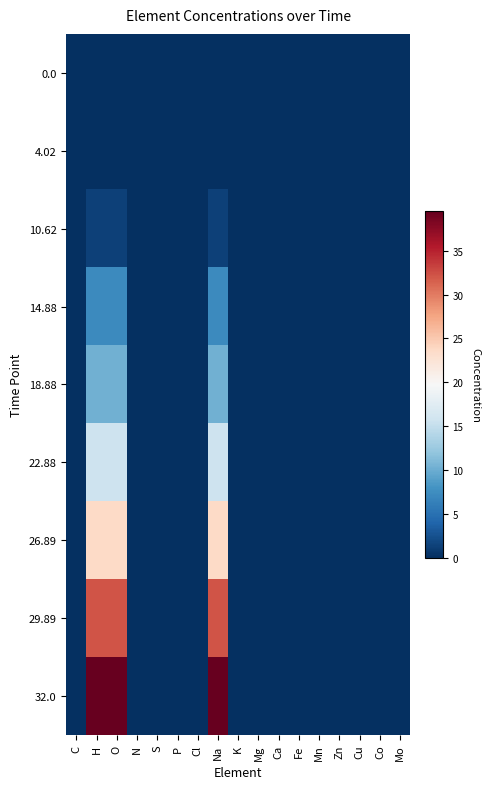

At which category is the sum across all series the highest?

Na